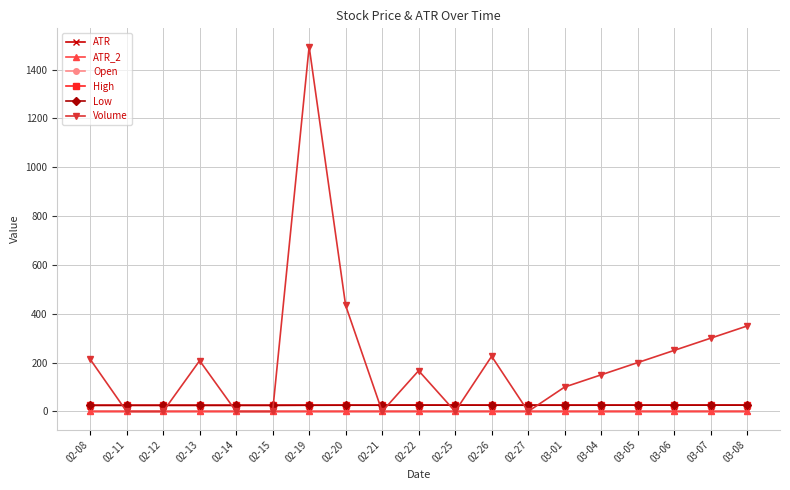

What is the label of the 10th point from the right?

02-22